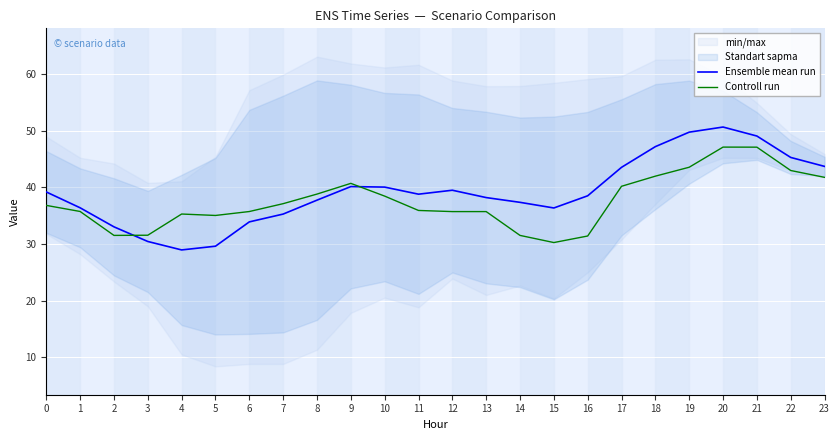

Which series ends up on top after the final intersection of Controll run and Ensemble mean run?

Ensemble mean run